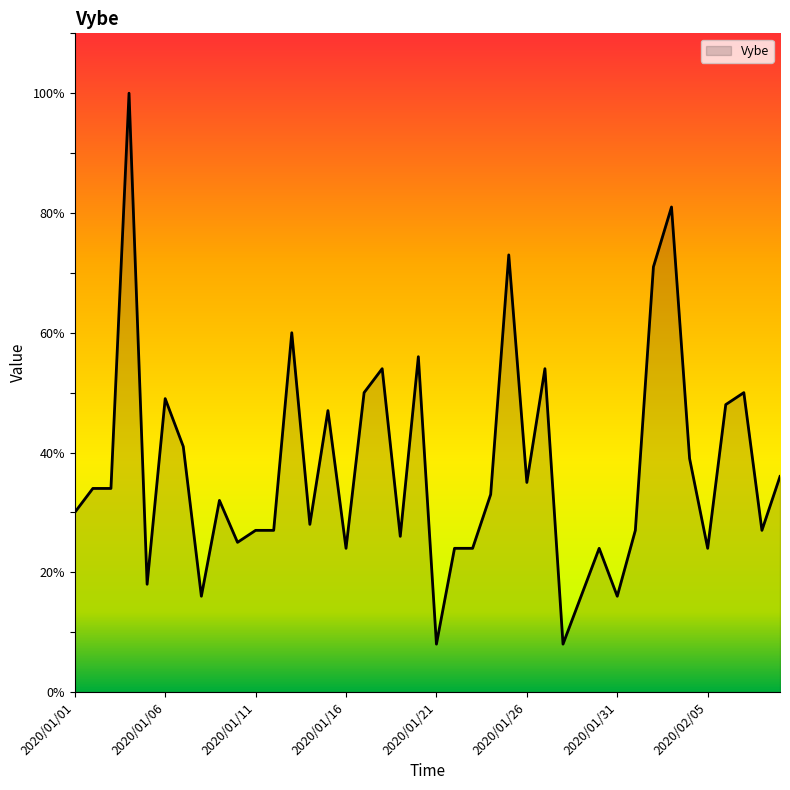

What is the maximum value shown in the chart?

100